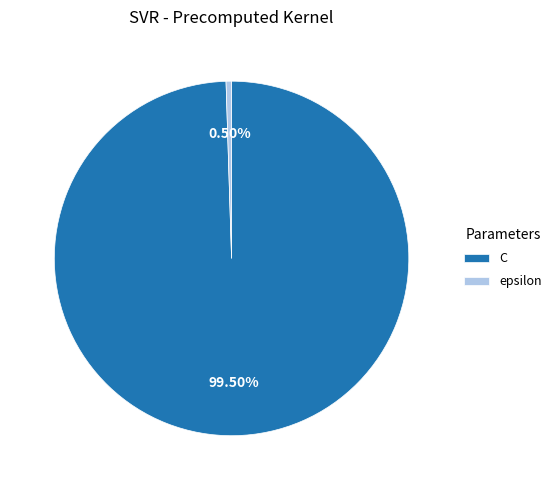

To the nearest percent, what is the combined percentage of C and epsilon?

100%